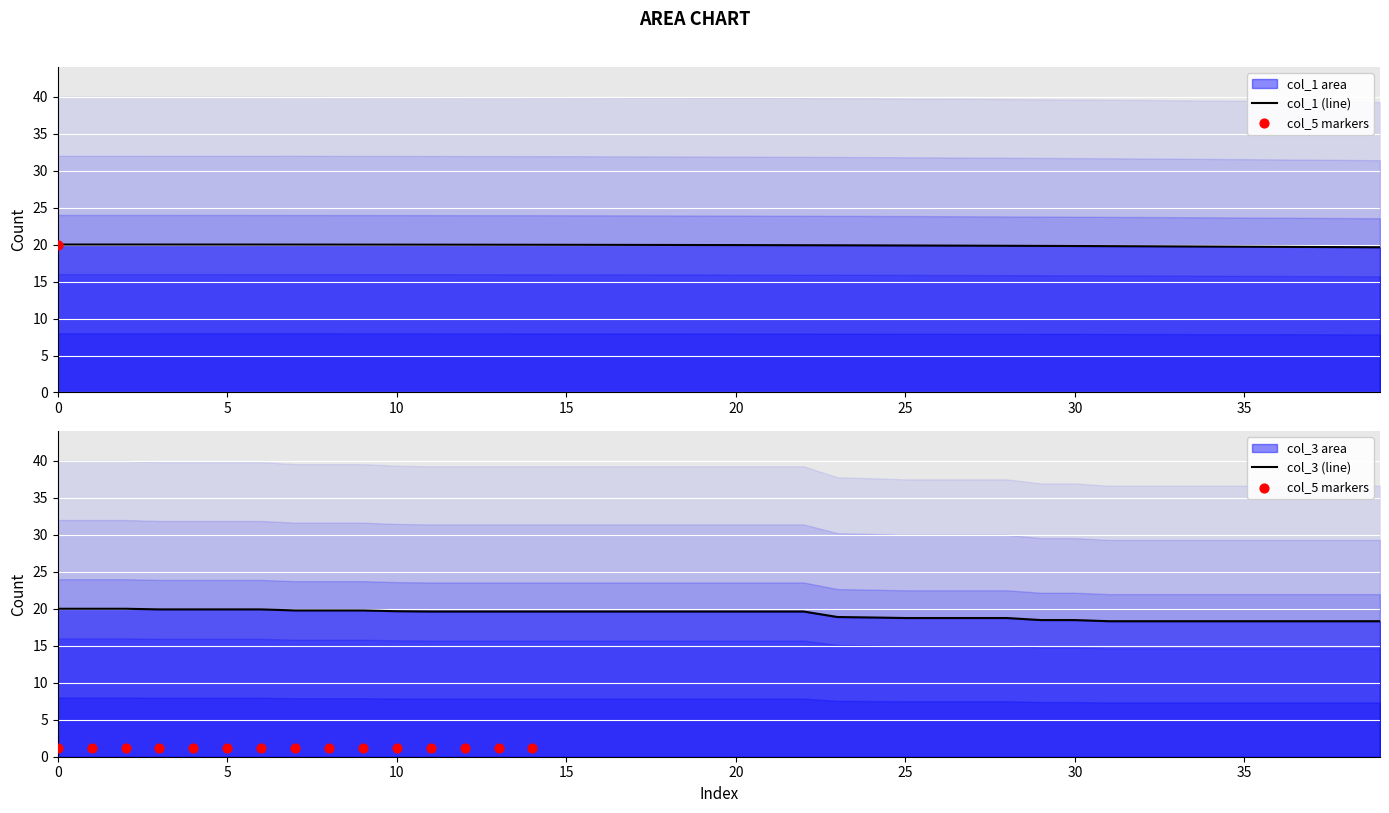

Which series contains the highest Y value?

col_1